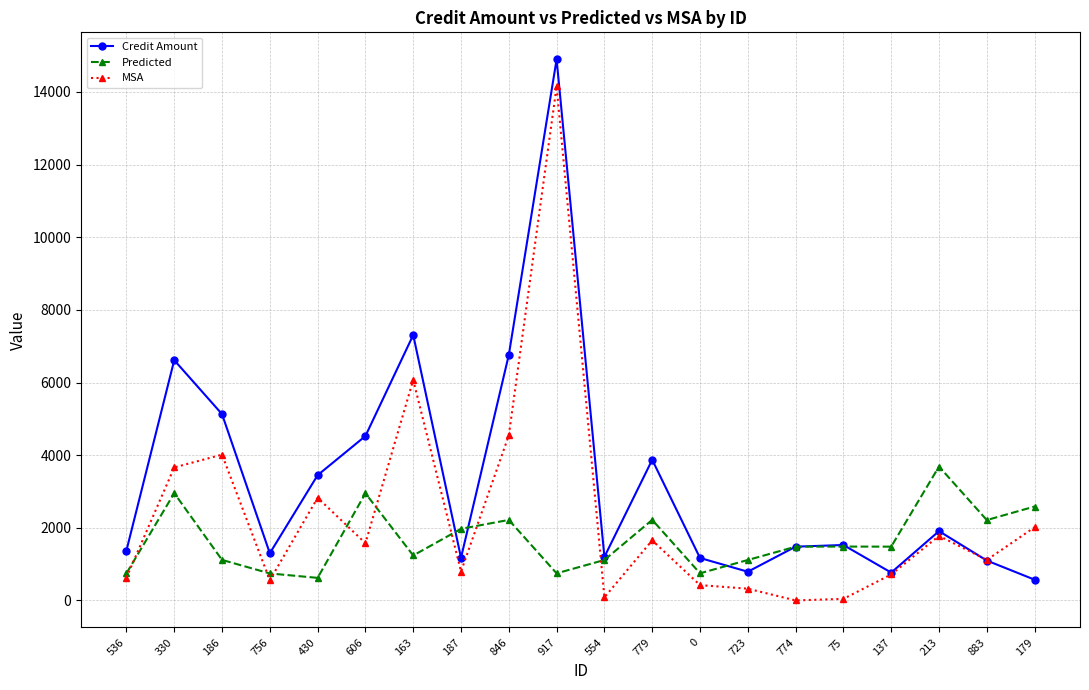

What is the difference between the highest and lowest values at 606?

2949.8